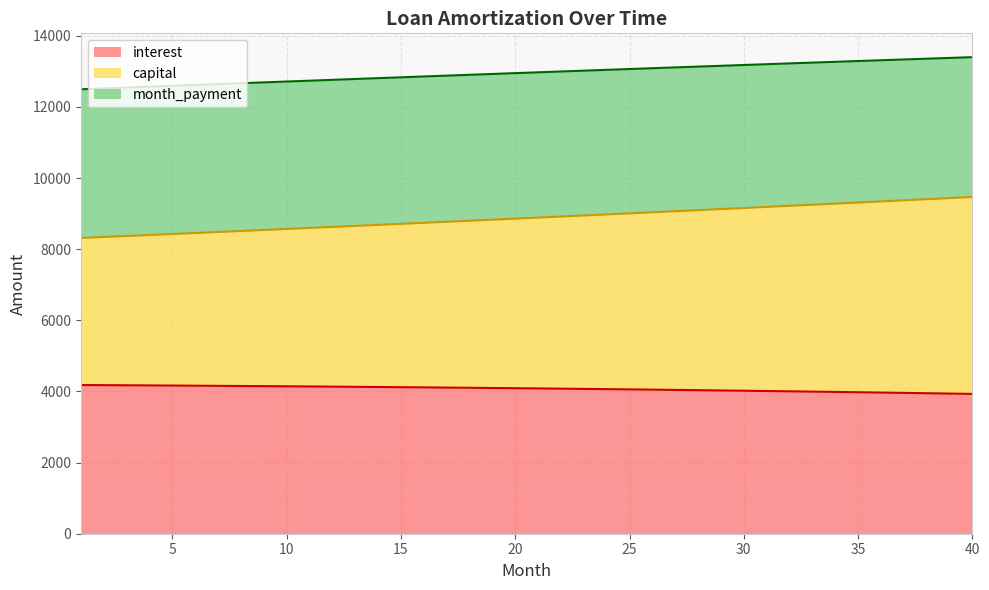

Read the interest value at 11.

4140.5